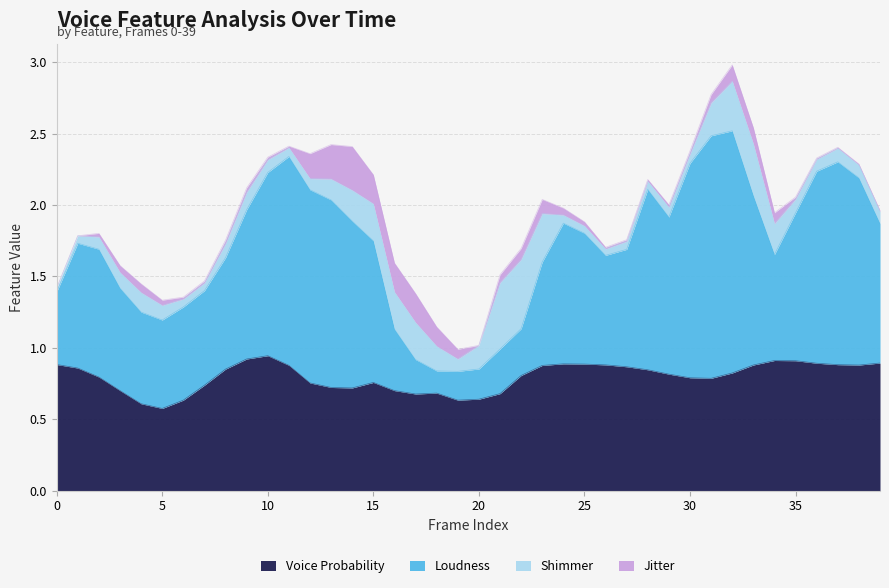

What is the maximum value for voiceProb_sma?

0.9